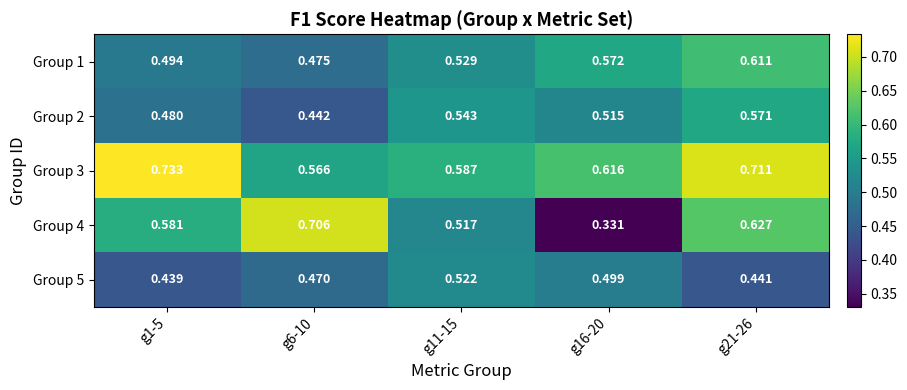

Is the value of Group 4 at g16-20 greater than the value of Group 2 at g6-10?

No